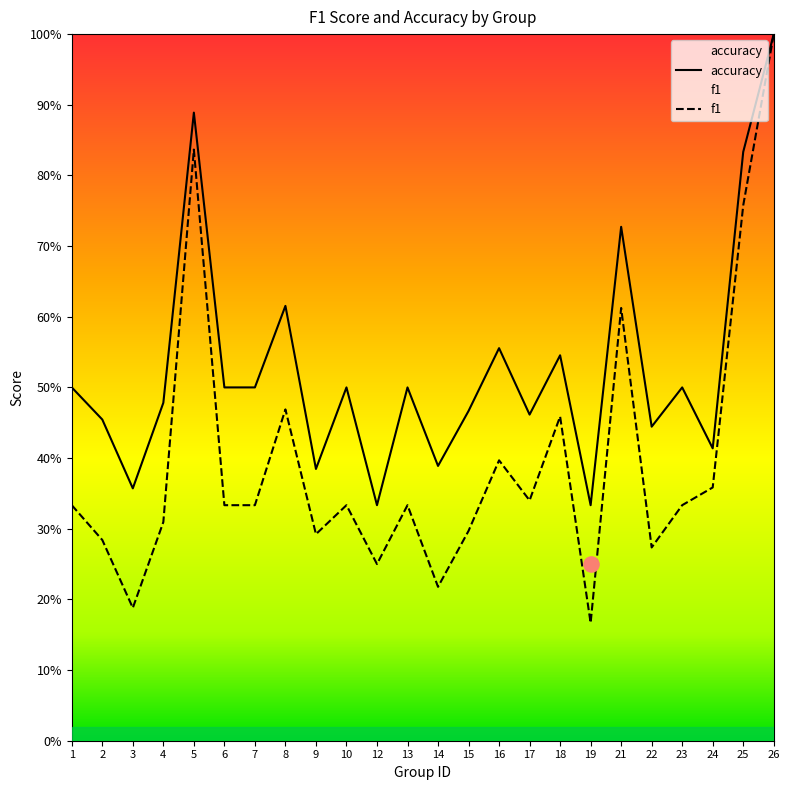

Which series has the largest total across all categories?

accuracy